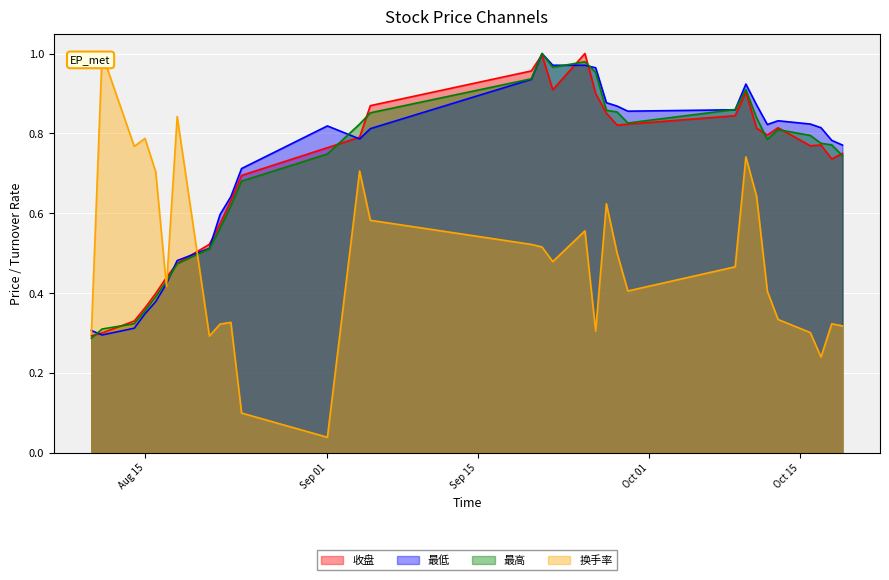

In 换手率, how many points are lower than both neighbors (excluding endpoints)?

8